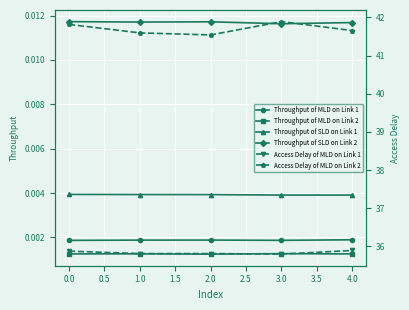

True or false: Throughput of MLD on Link 2 and Throughput of MLD on Link 1 intersect in this chart.

False